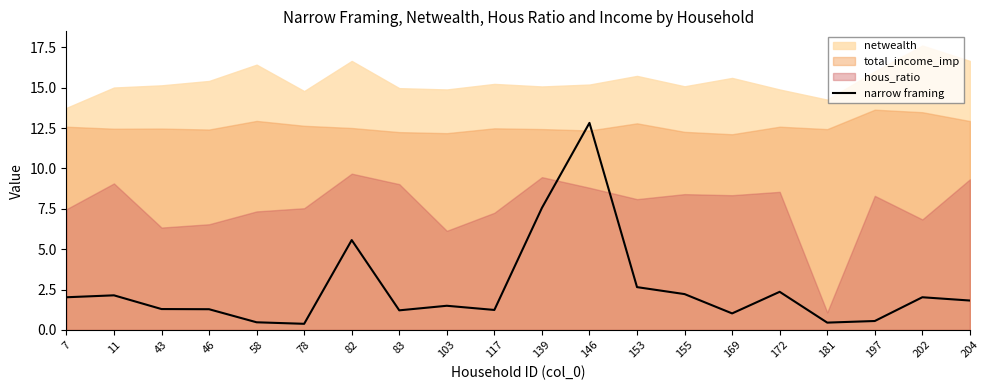

Is it true that the value at 11 is 2.1?

True